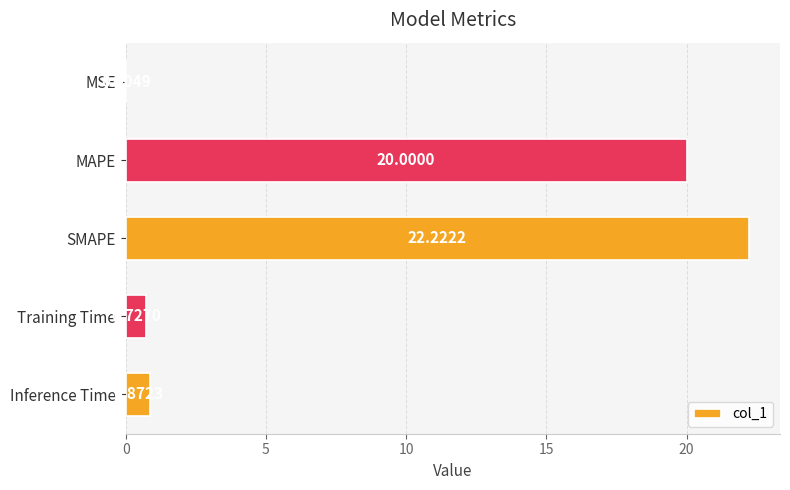

Which has a higher value, Training Time or MAPE?

MAPE